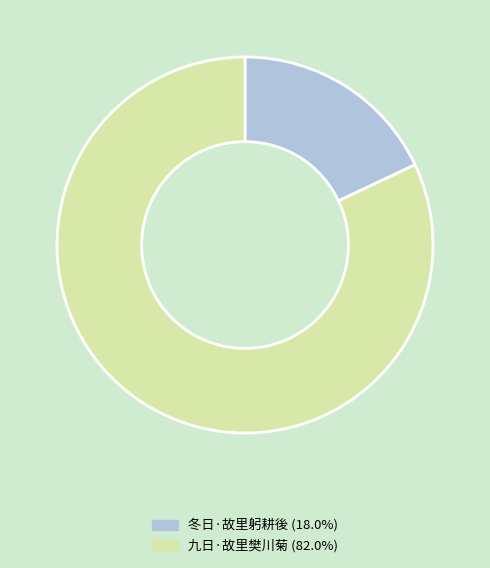

What is the ratio of the value at 九日·故里樊川菊 to the value at 冬日·故里躬耕後?

4.6